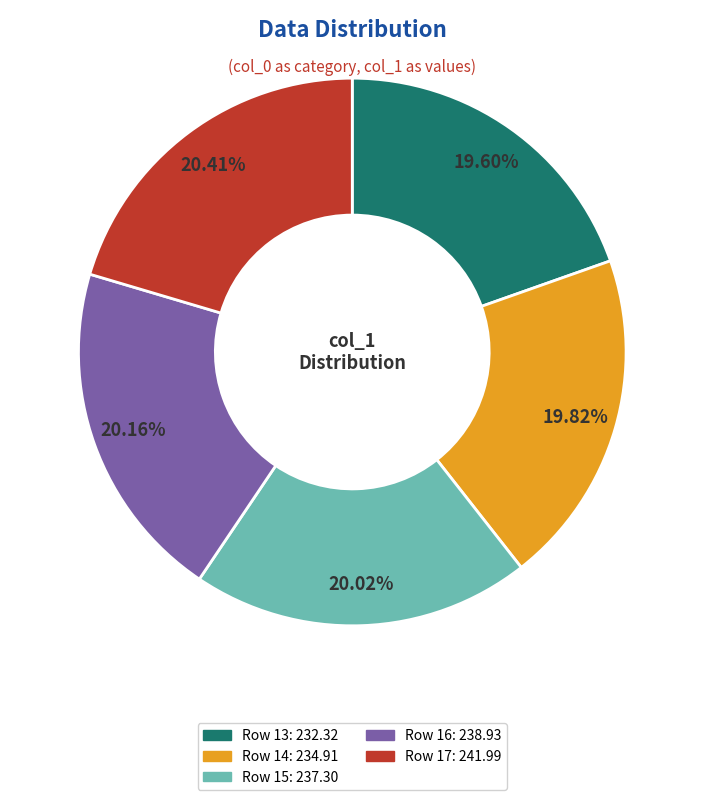

Does any single category account for the majority?

No